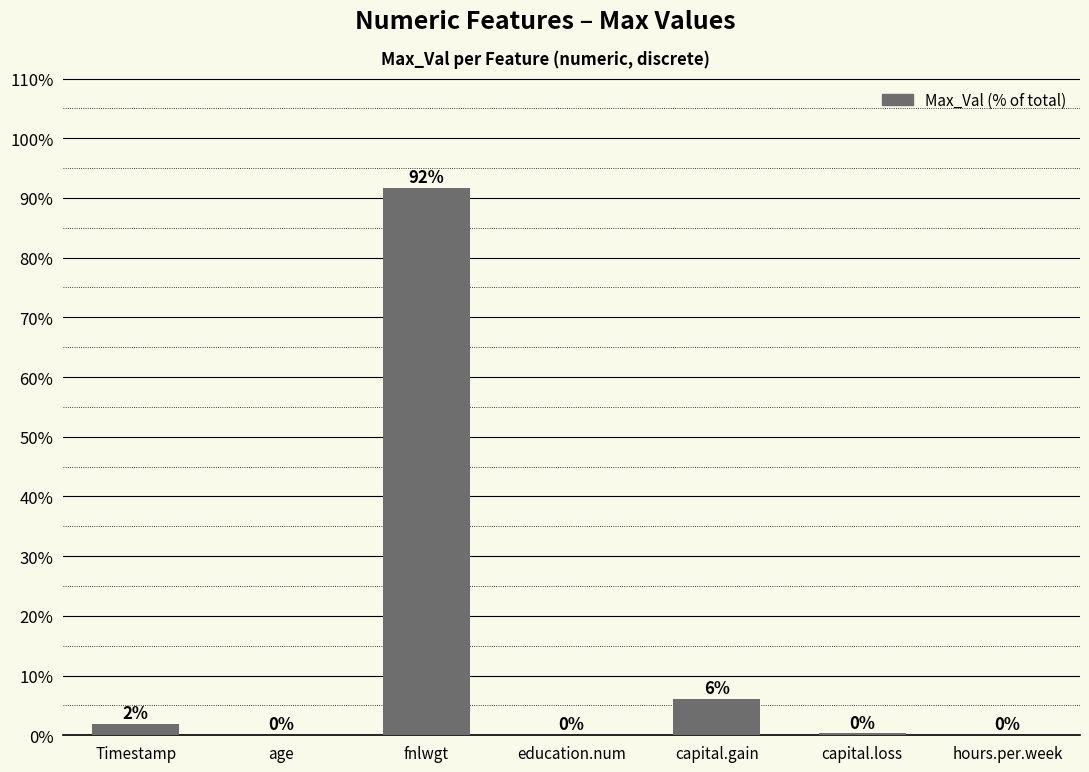

What is the sum of the values at fnlwgt and capital.loss?

92.0